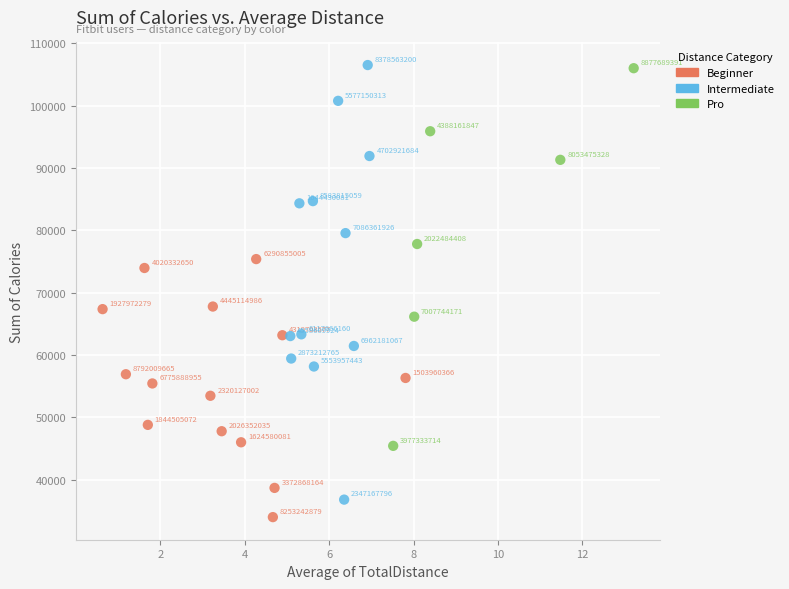

Which series reaches the maximum Y coordinate?

Intermediate